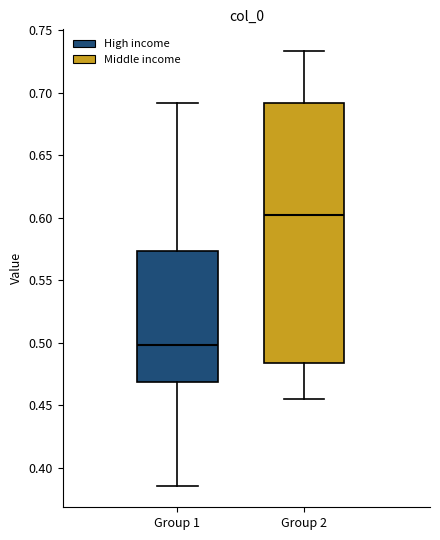

Reading left to right, read every box against the y-axis: the position of its median line, the range the box covers, and the ends of its whiskers. The values are not printed on the chart, so give them approximately, as read against the axis.

Group 1: median 0.500, box 0.470 to 0.575, whiskers 0.385 to 0.690
Group 2: median 0.600, box 0.485 to 0.690, whiskers 0.455 to 0.735